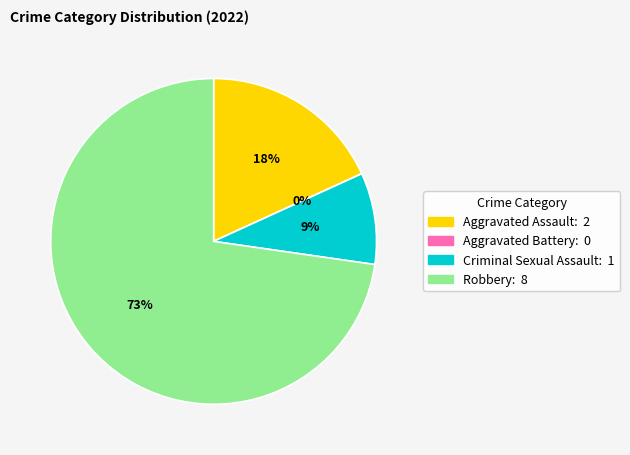

What is the largest slice in the pie chart?

Robbery